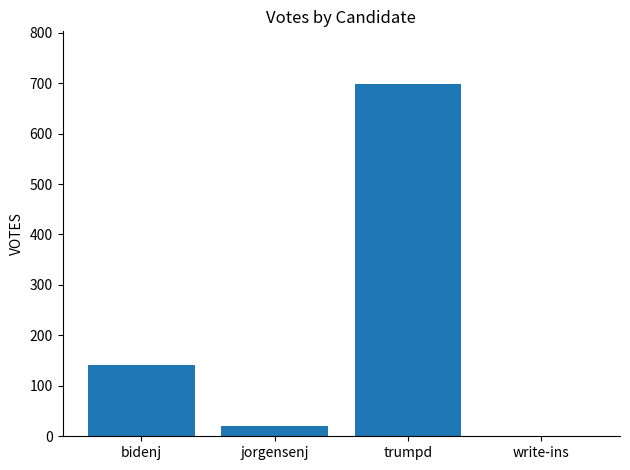

Reading left to right, list all the values displayed in this chart.

141	20	698	0